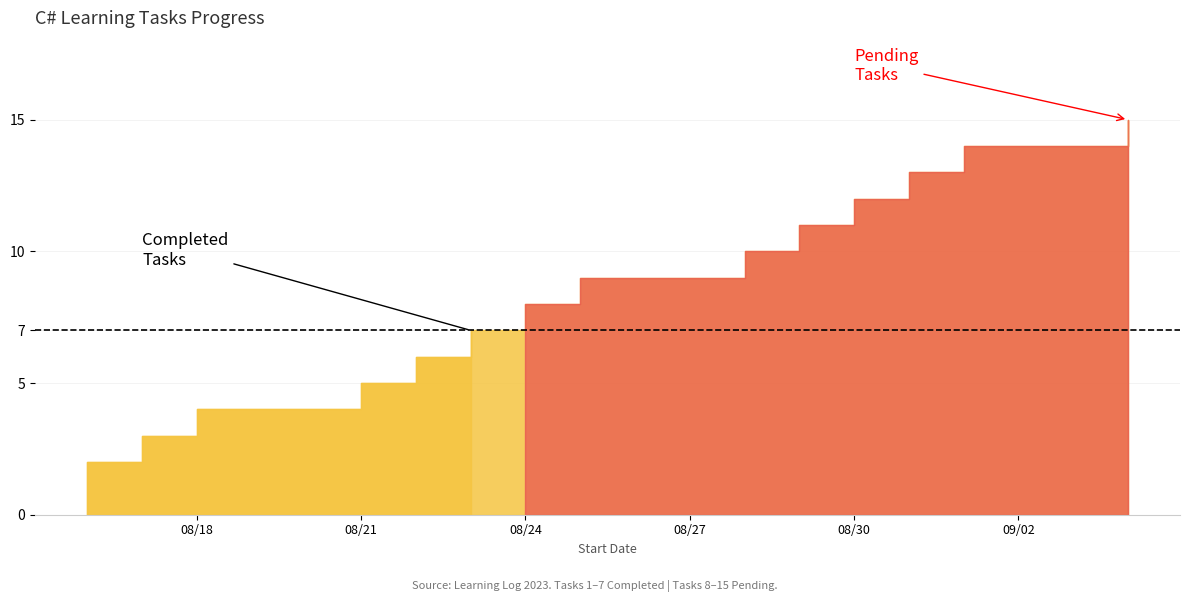

Rank the categories by value from lowest to highest.

2023-08-16, 2023-08-16, 2023-08-17, 2023-08-18, 2023-08-21, 2023-08-22, 2023-08-23, 2023-08-24, 2023-08-25, 2023-08-28, 2023-08-29, 2023-08-30, 2023-08-31, 2023-09-01, 2023-09-04